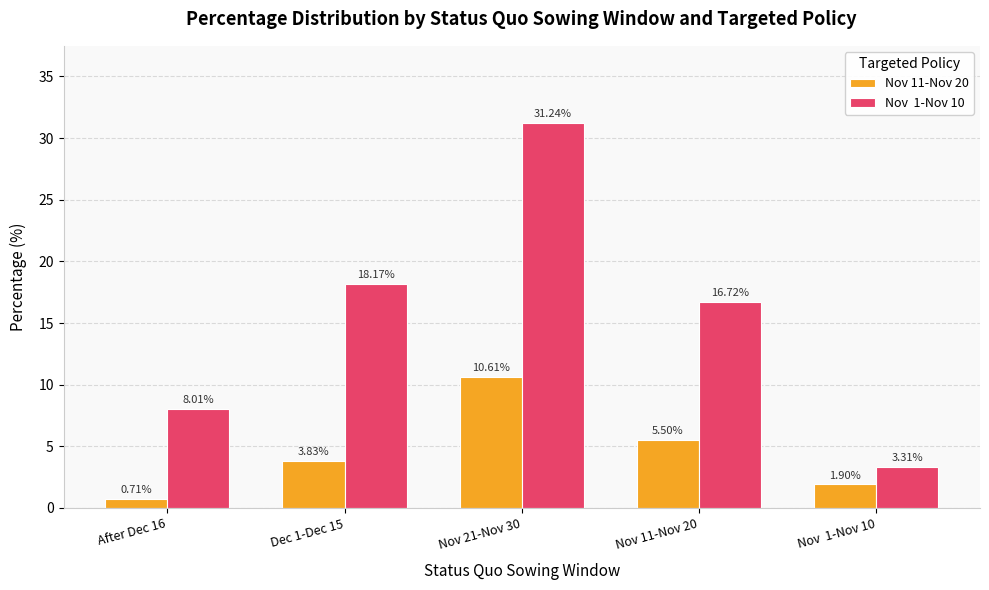

At which category is the sum across all series the highest?

Nov 21-Nov 30